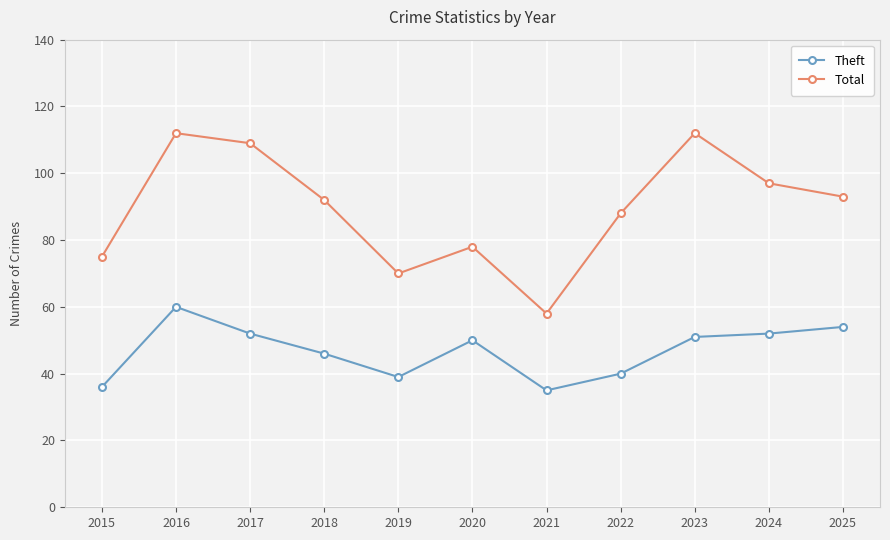

Between 2019 and 2021, which series saw the biggest shift?

Total